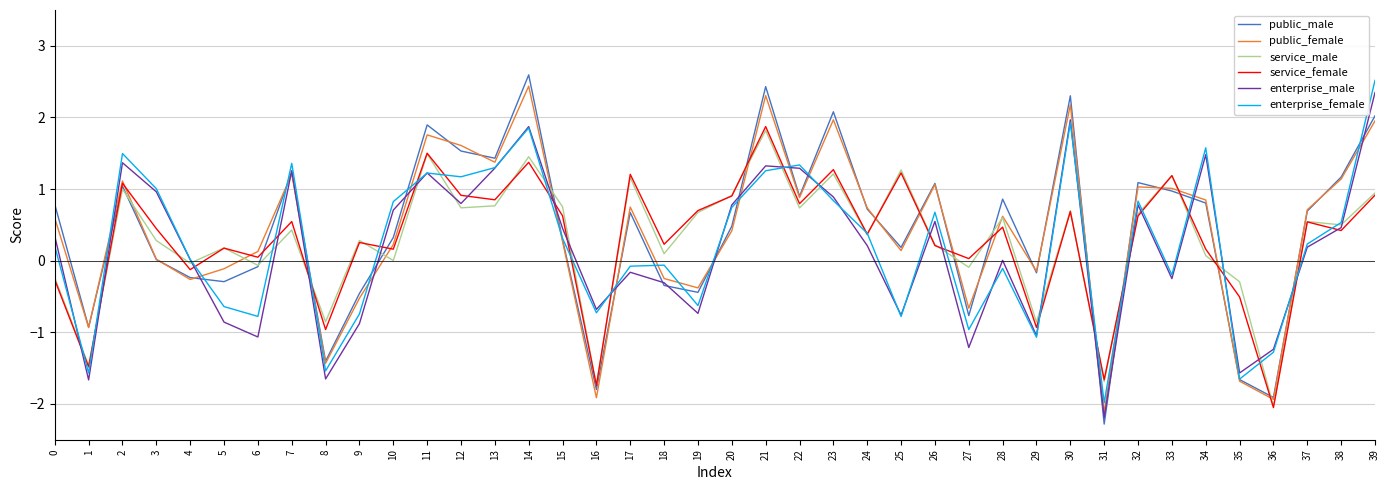

Is this an area chart (filled region under the line)?

No